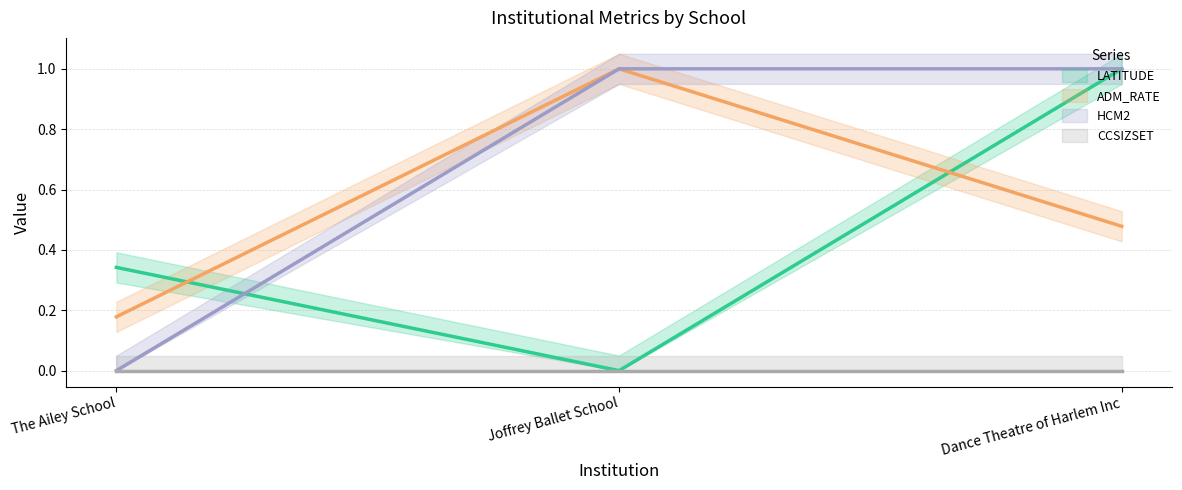

How many values in LATITUDE are above zero?

2